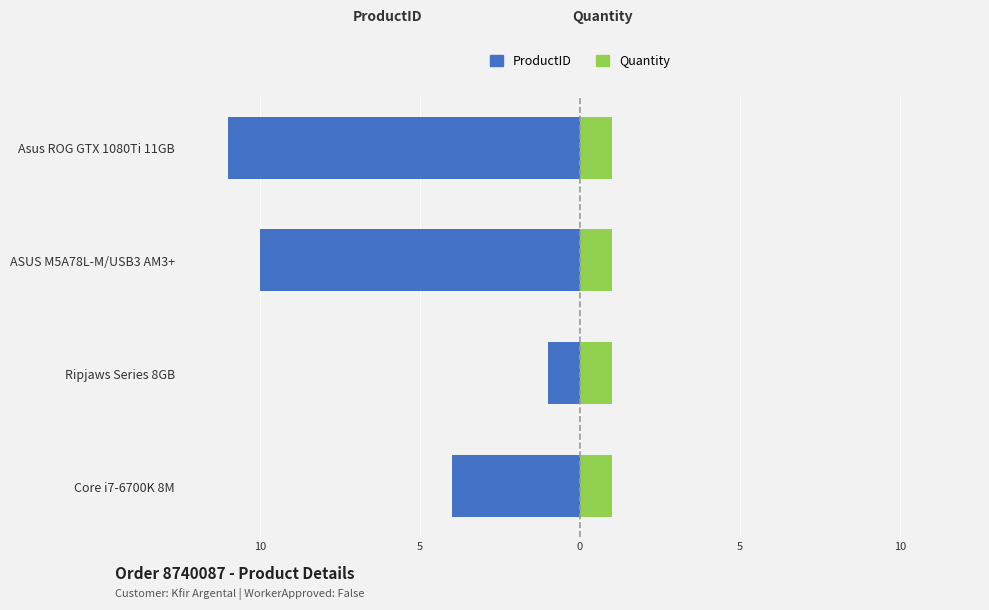

What is the difference between the maximum and minimum values in the ProductID series?

10.0